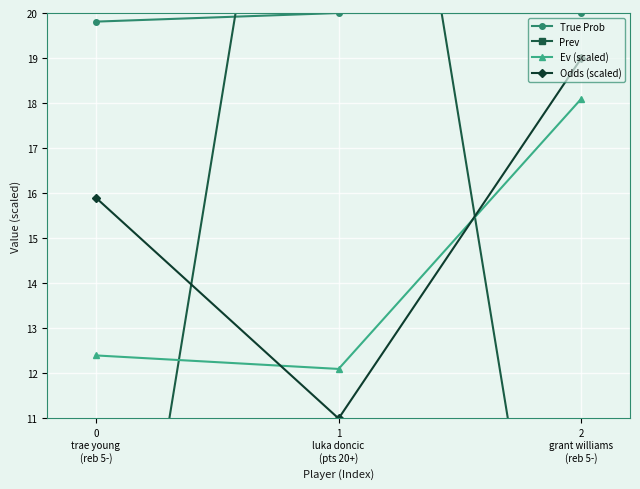

What position from the left is 0
trae young
(reb 5-)?

1